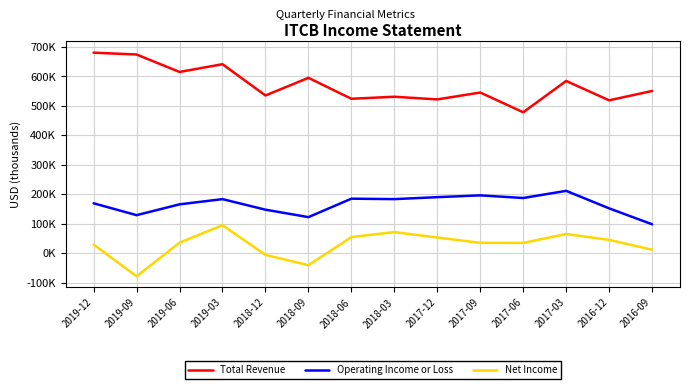

What is the difference between the maximum and second lowest values in the Operating Income or Loss series?

89200